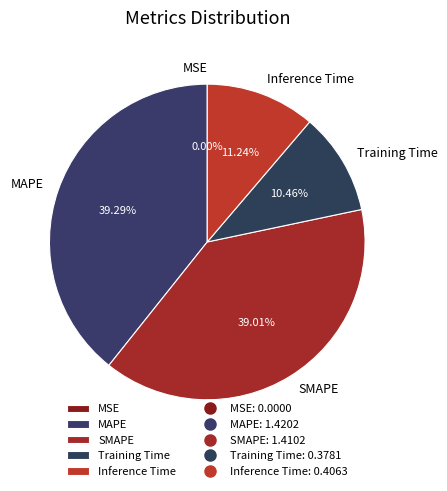

Does any single category account for the majority?

No